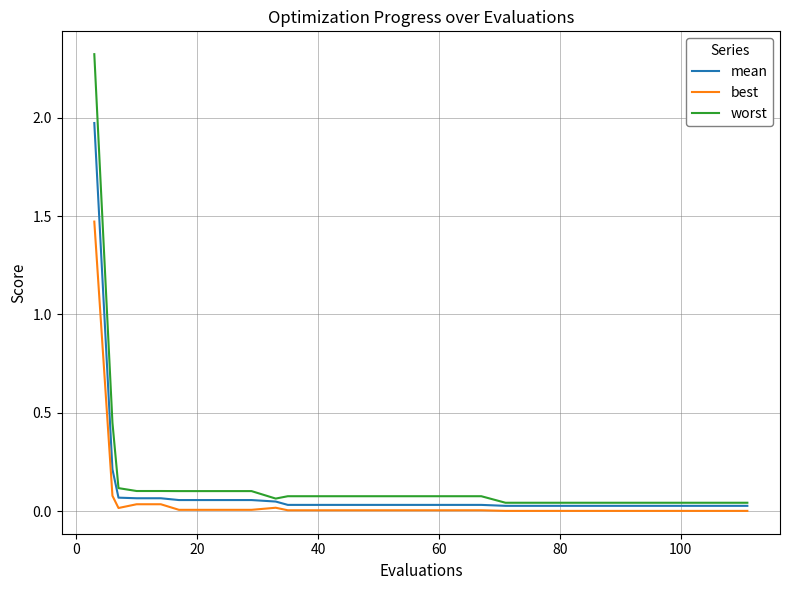

Which series has the largest range (max minus min)?

worst